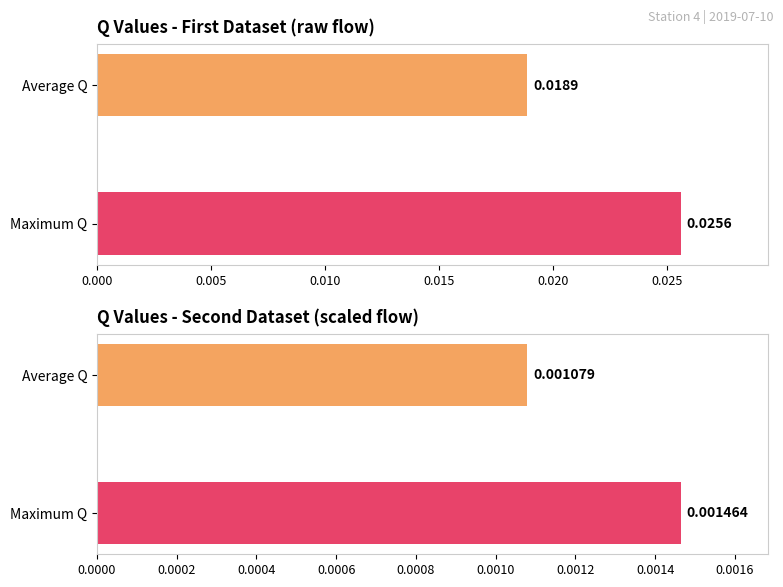

At 0.725, list the series in order from largest to smallest.

Q (first dataset), Q (second dataset)